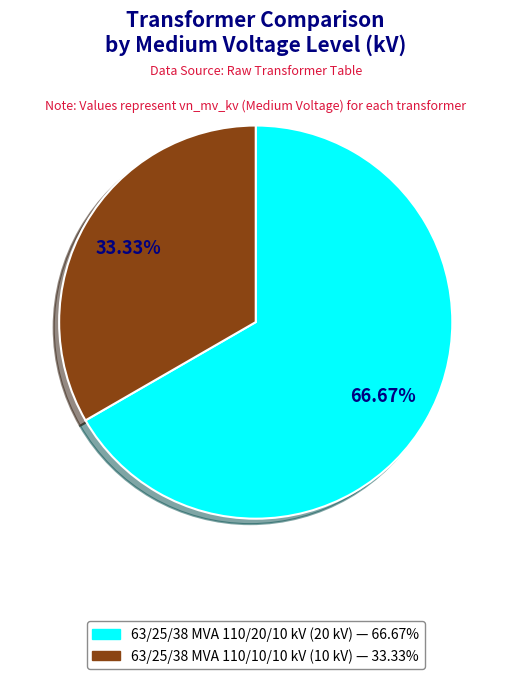

Between 63/25/38 MVA 110/10/10 kV and 63/25/38 MVA 110/20/10 kV, which is larger?

63/25/38 MVA 110/20/10 kV